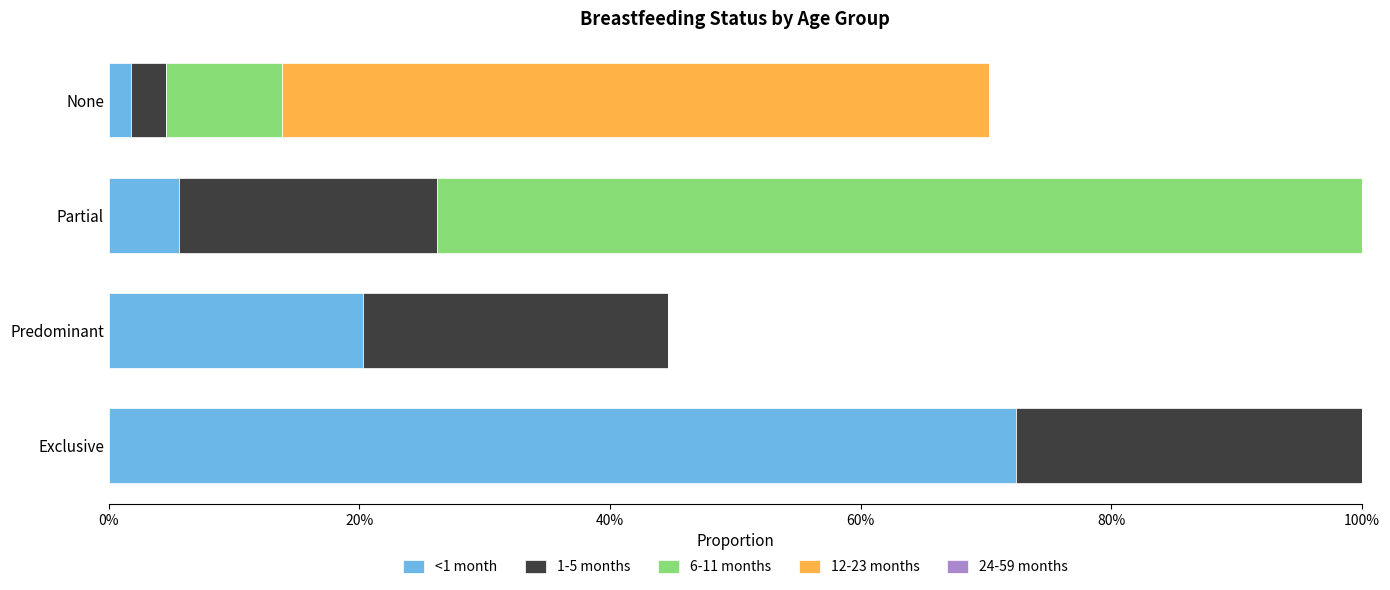

Between 0% and 20%, which series saw the biggest shift?

<1 month